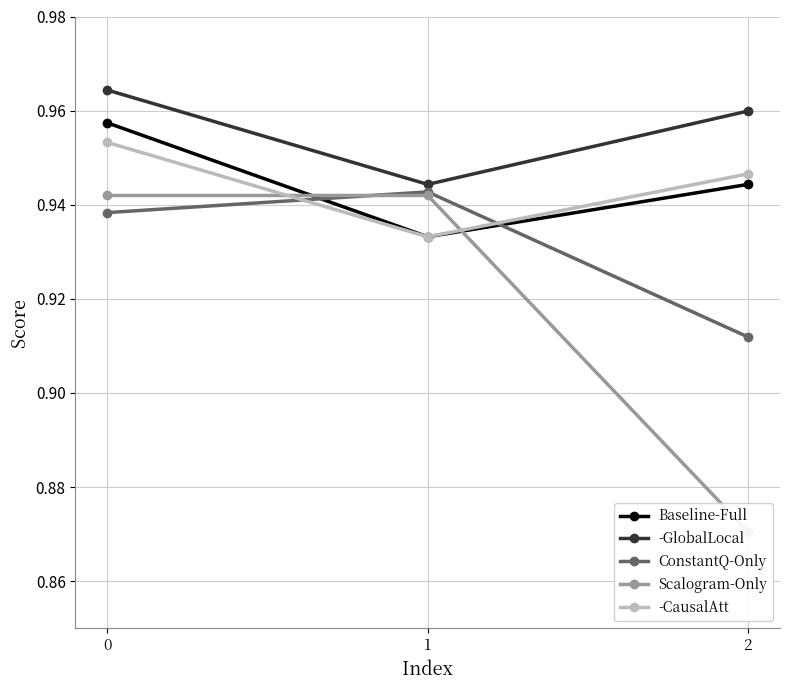

Reading right to left, what are all the values shown in this chart?

Baseline-Full: 0.9	0.9	1.0
-GlobalLocal: 1.0	0.9	1.0
ConstantQ-Only: 0.9	0.9	0.9
Scalogram-Only: 0.9	0.9	0.9
-CausalAtt: 0.9	0.9	1.0